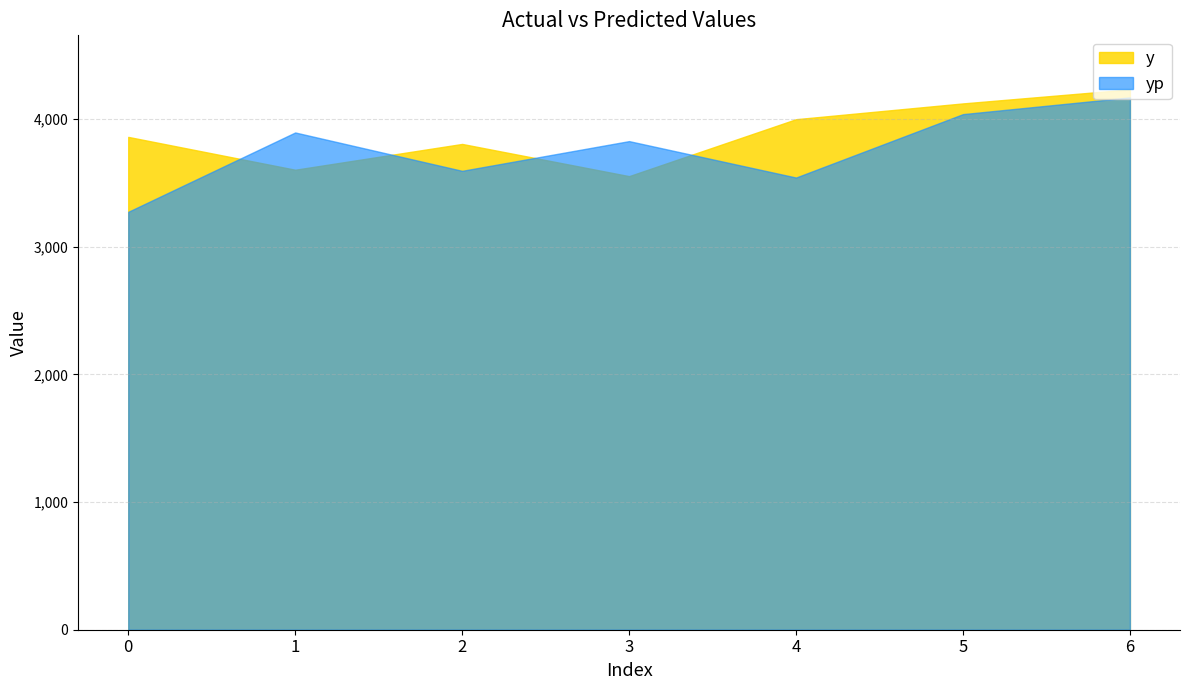

In yp, how many points are lower than both neighbors (excluding endpoints)?

2